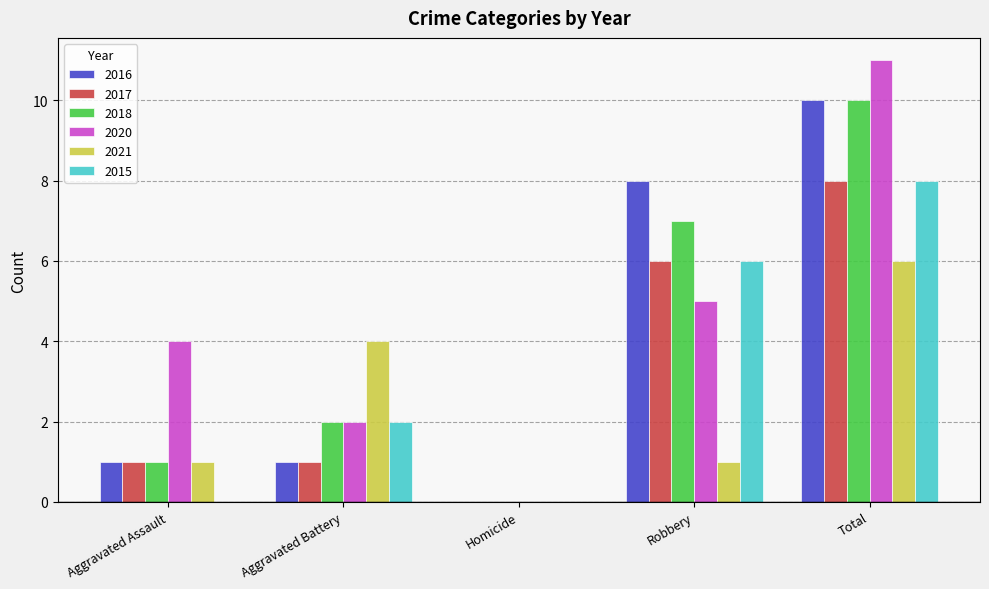

The 2016 series shows 4 at Total. True or false?

False